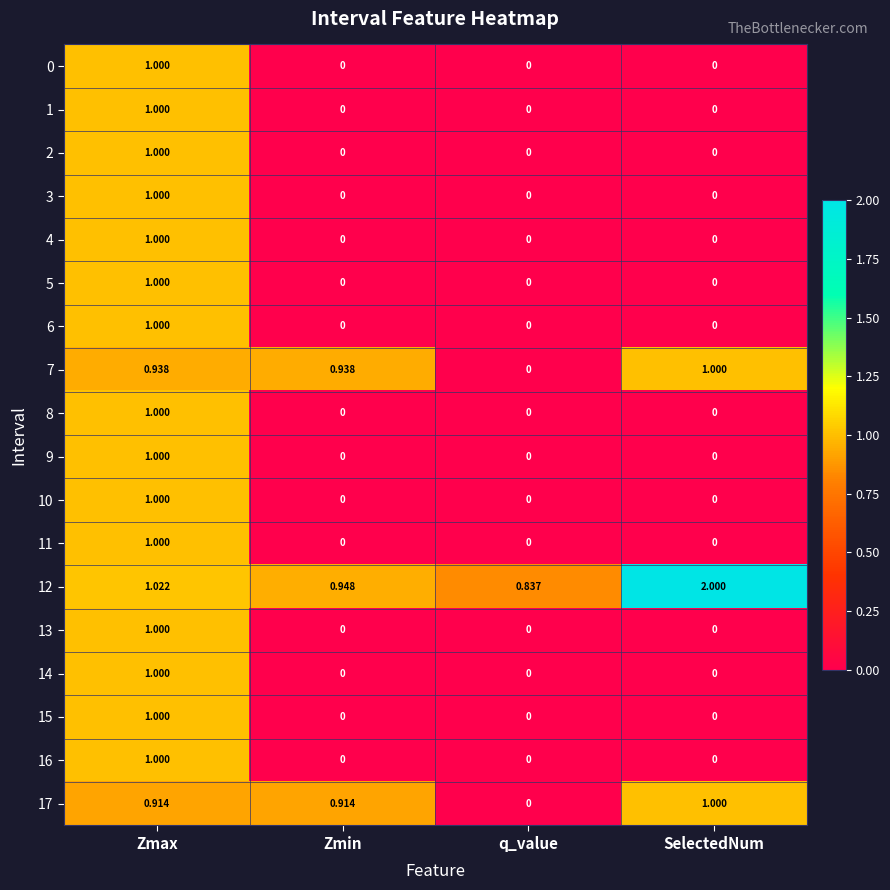

Which series has the largest range (max minus min)?

12